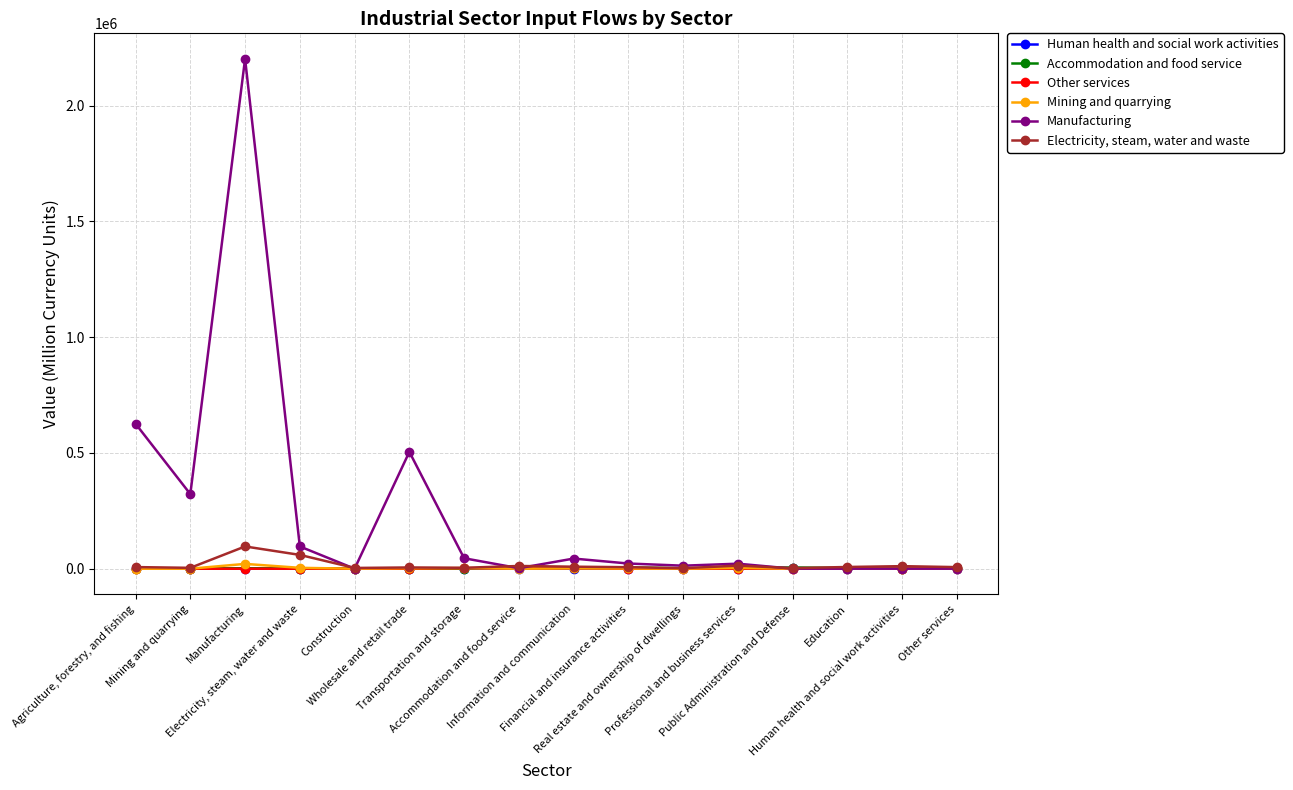

List the series in order of their peak value, highest first.

Manufacturing, Electricity, steam, water and waste, Mining and quarrying, Accommodation and food service, Human health and social work activities, Other services